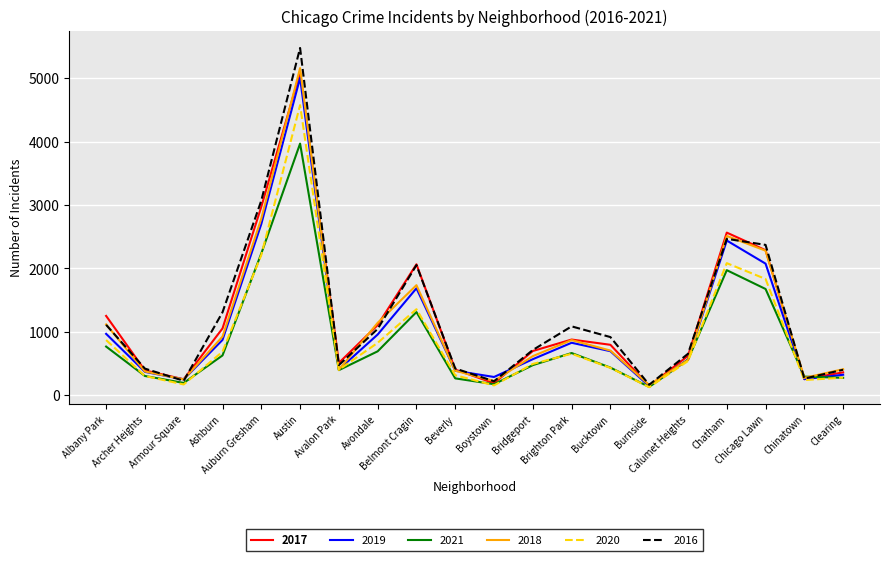

Which series has the widest spread of values?

2016